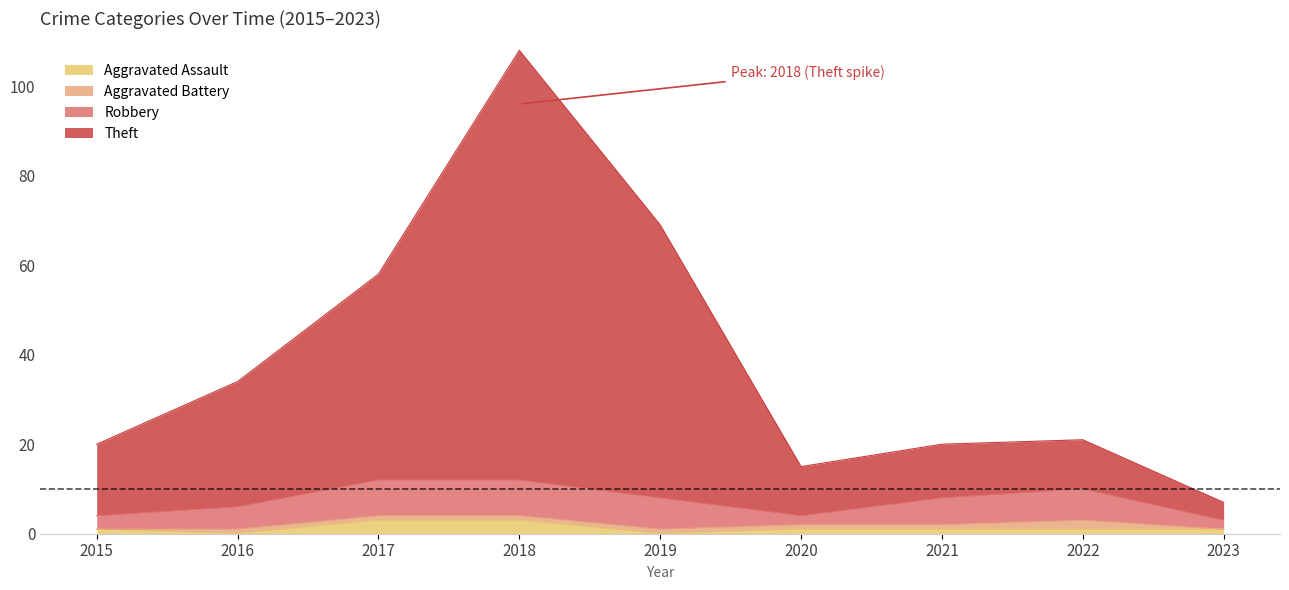

At which category is the sum across all series the highest?

2018